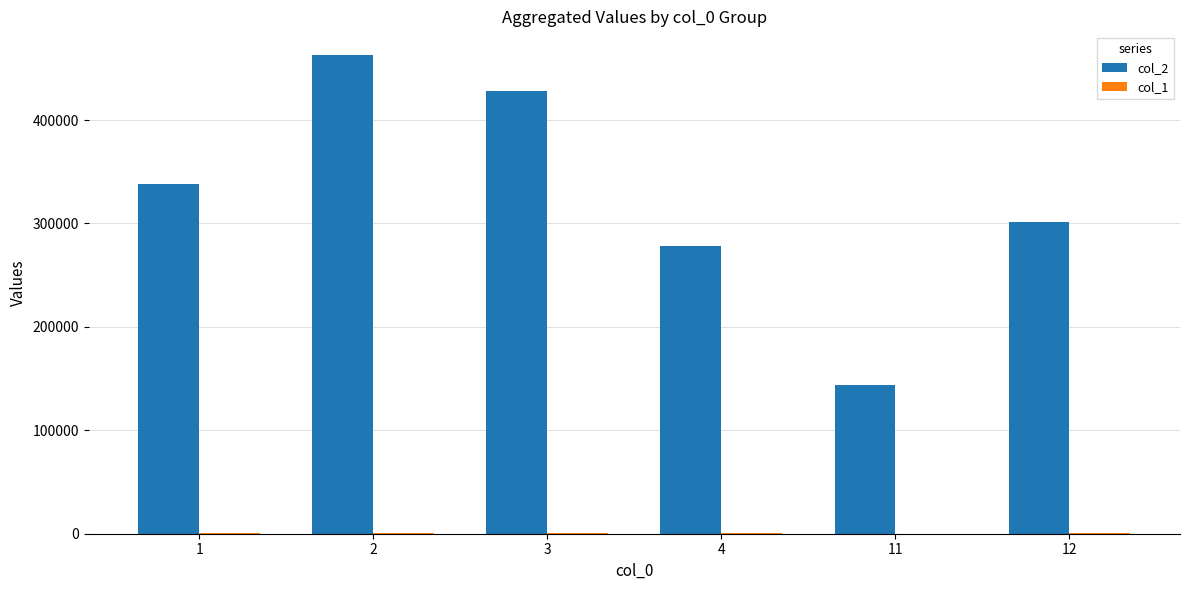

The value of col_2 at 2 is 462680. True or false?

True